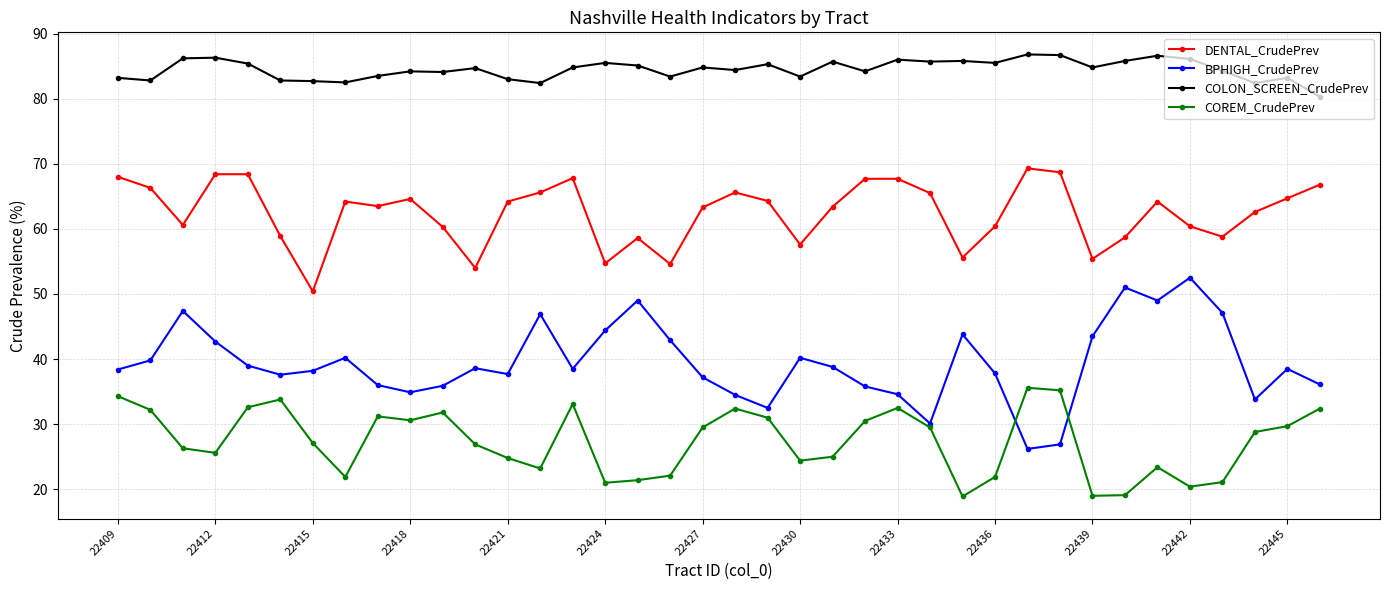

Which series has the largest range (max minus min)?

BPHIGH_CrudePrev